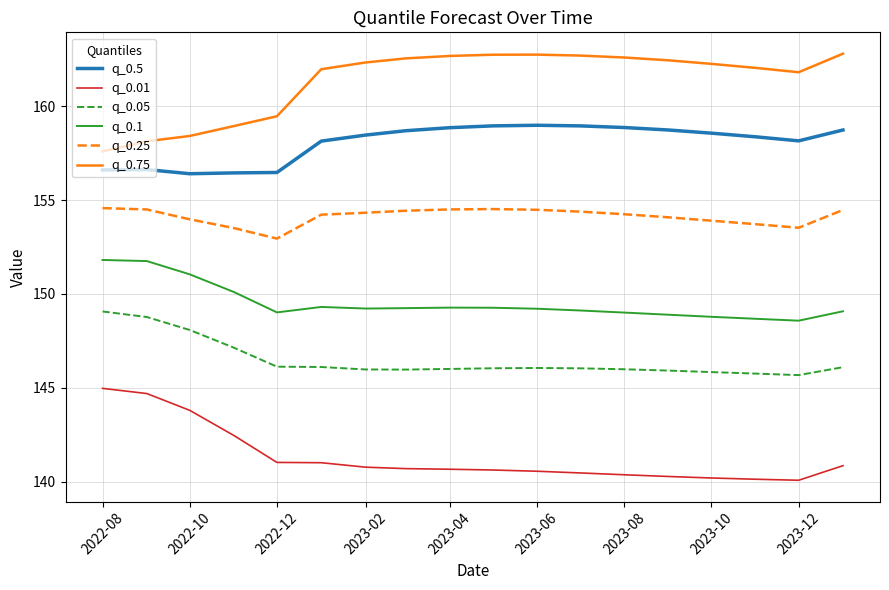

What is the maximum value for q_0.01?

145.0